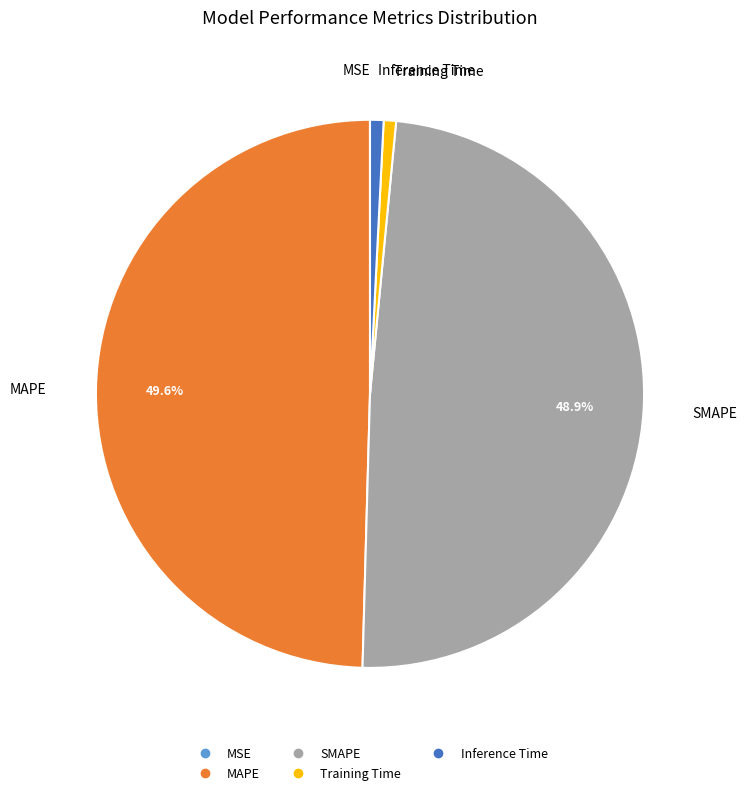

What is the largest slice in the pie chart?

MAPE